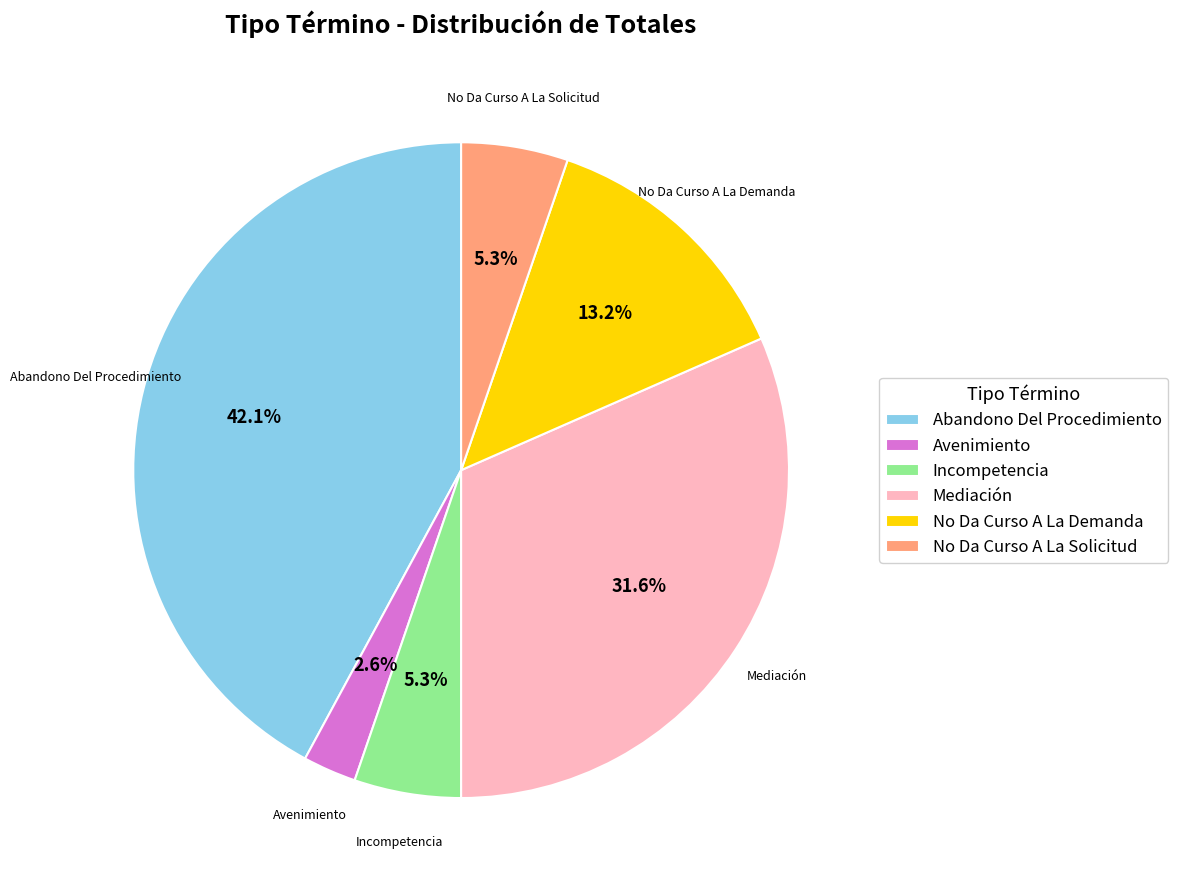

Combined, what portion of the pie is Avenimiento and Incompetencia?

7.9%